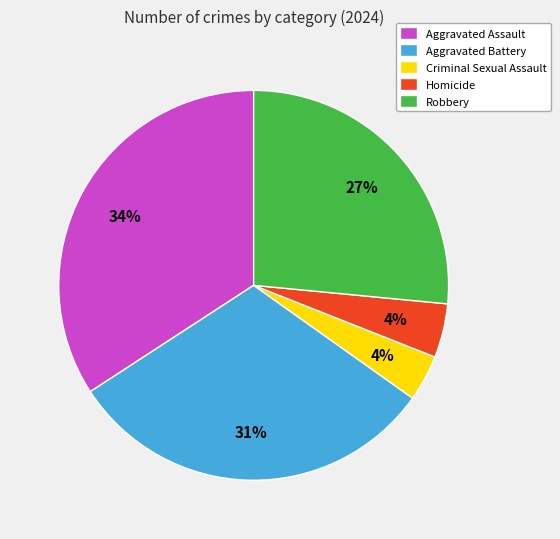

To the nearest percent, what portion does Robbery represent?

27%